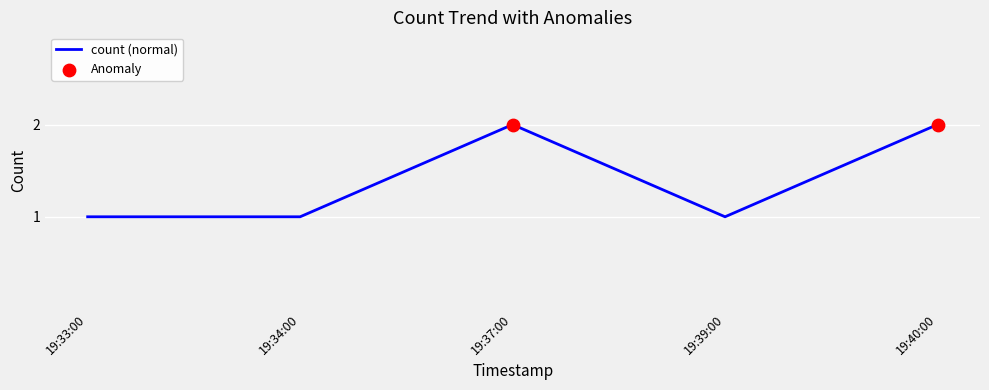

Approximately how many times larger is the value at 19:40:00 compared to 19:33:00?

2.0